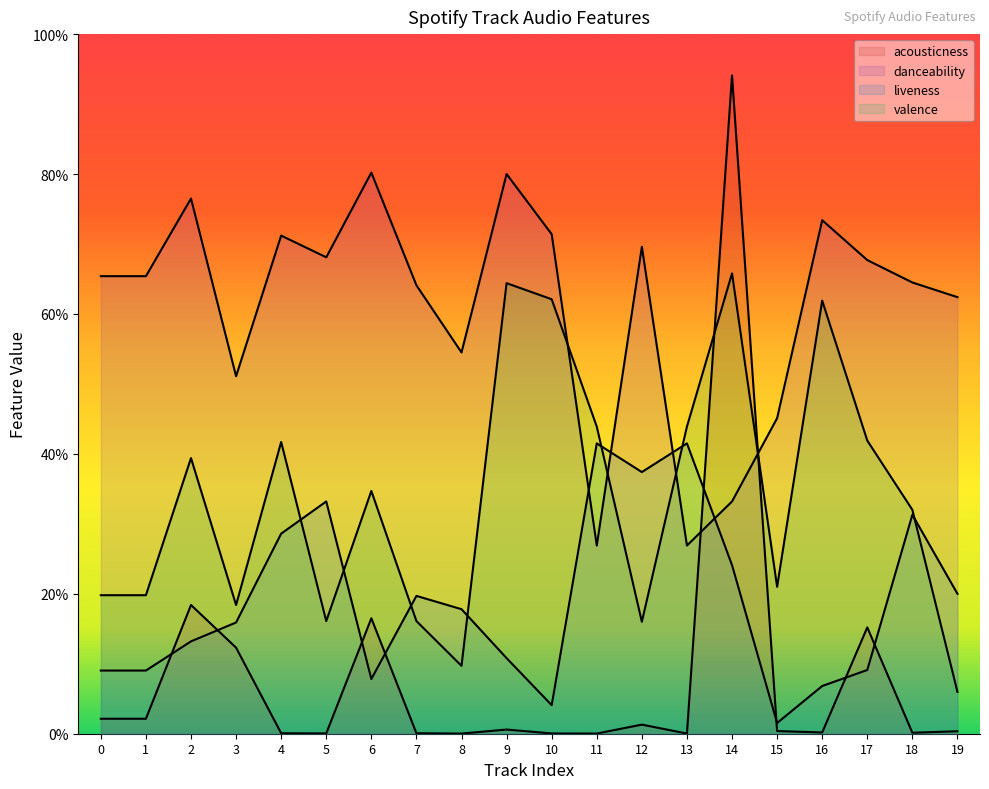

Which series has the largest total across all categories?

danceability